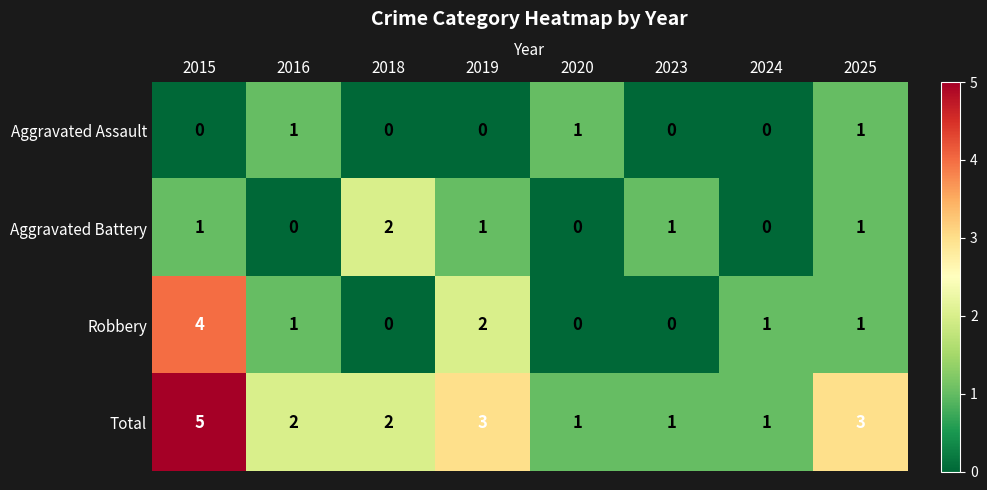

What value does the Total series have at 2015?

5